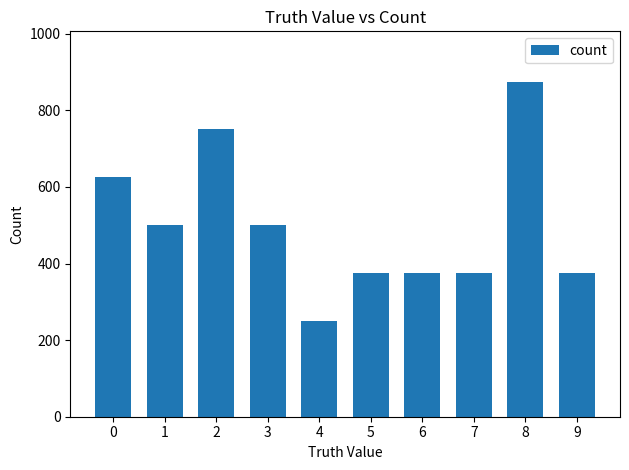

Are the bars horizontal?

No